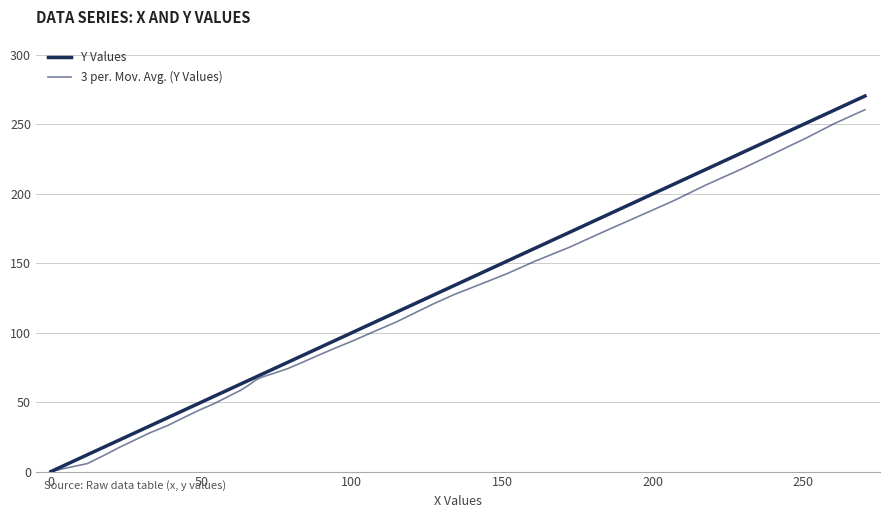

Reading left to right, transcribe all the data shown in this chart.

Y Values: 0.0	5.2	12.1	17.6	22.8	27.9	32.8	38.8	43.7	48.8	54.2	58.8	63.2	66.0	67.9	70.0	73.8	78.7	83.6	88.8	94.5	101.0	107.5	114.8	121.1	127.4	134.0	142.3	151.7	161.0	172.5	183.1	194.9	206.8	217.7	229.6	240.4	251.1	260.3	270.5
3 per. Mov. Avg. (Y Values): 0.0	2.6	5.8	11.6	17.5	22.8	27.8	33.2	38.4	43.8	48.9	53.9	58.7	62.7	65.7	68.0	70.6	74.2	78.7	83.7	89.0	94.8	101.0	107.8	114.5	121.1	127.5	134.6	142.7	151.7	161.7	172.2	183.5	194.9	206.5	218.0	229.2	240.4	250.6	260.6